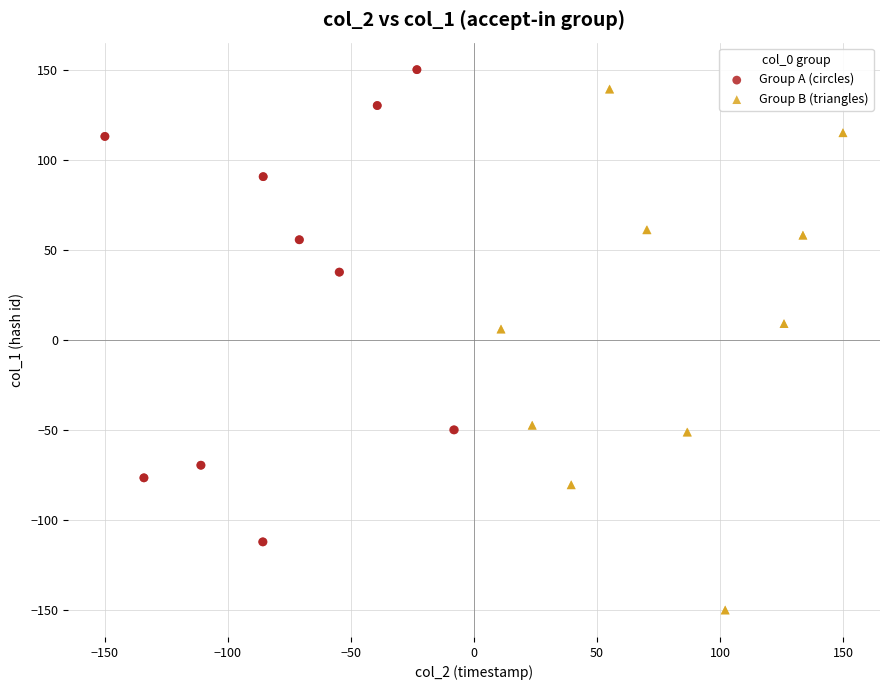

Which series contains the lowest Y value?

Group B (triangles)